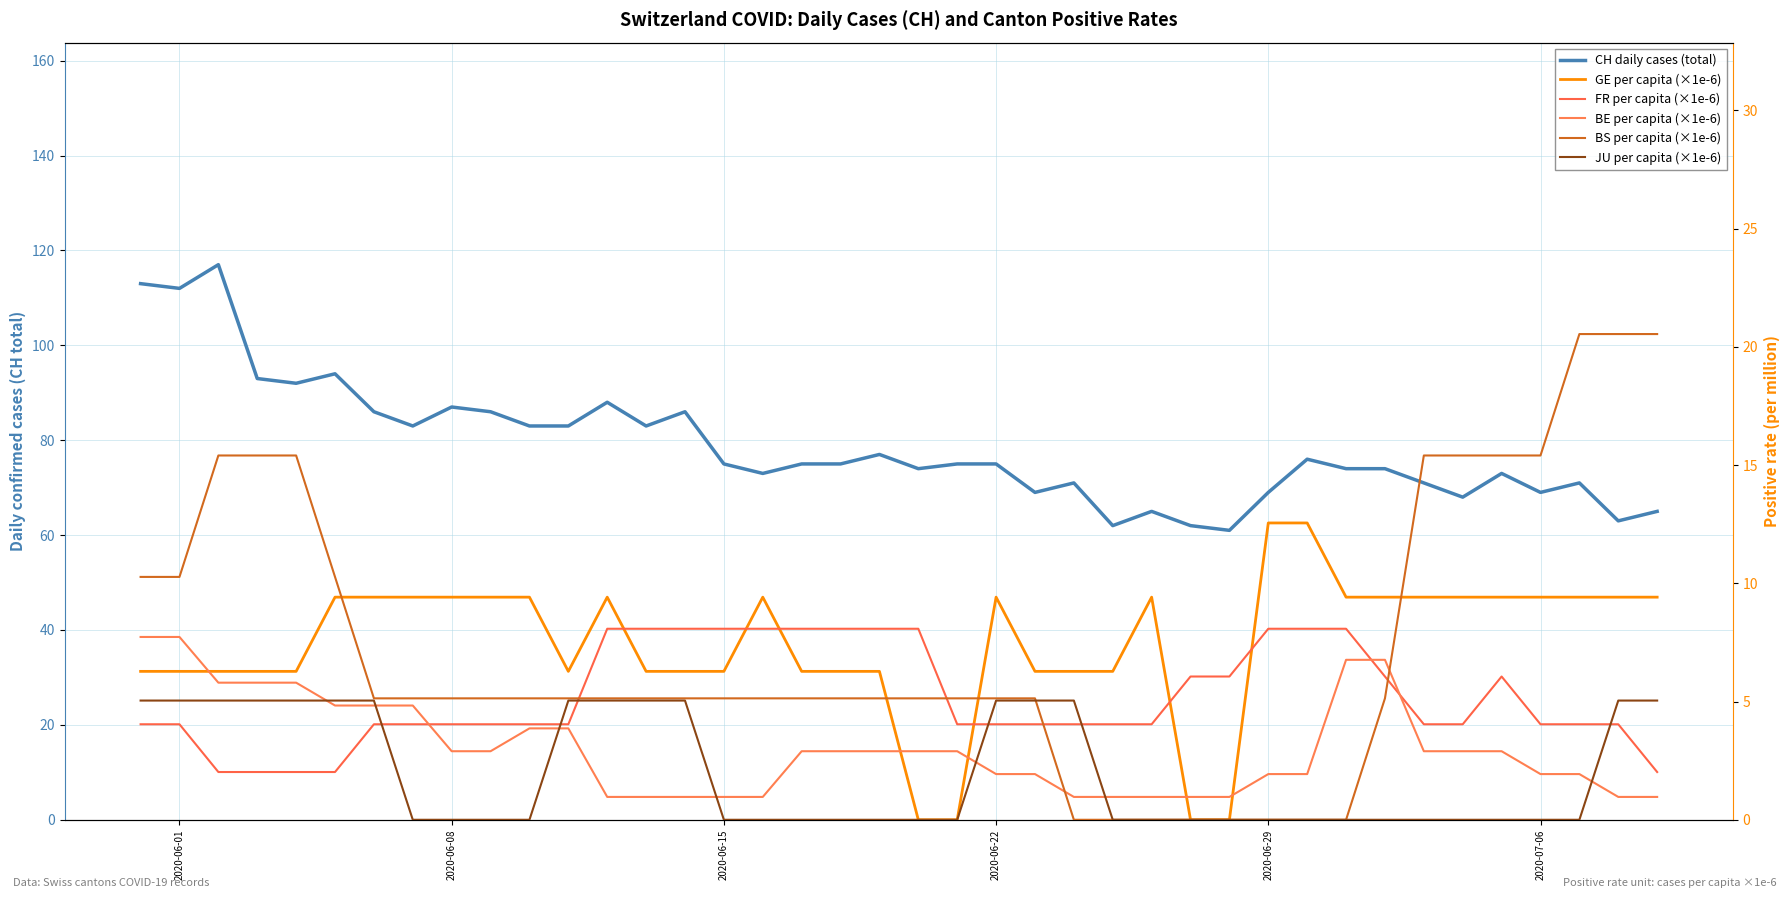

What are all the series names shown in the legend?

CH daily cases (total), GE per capita (×1e-6), FR per capita (×1e-6), BE per capita (×1e-6), BS per capita (×1e-6), JU per capita (×1e-6)